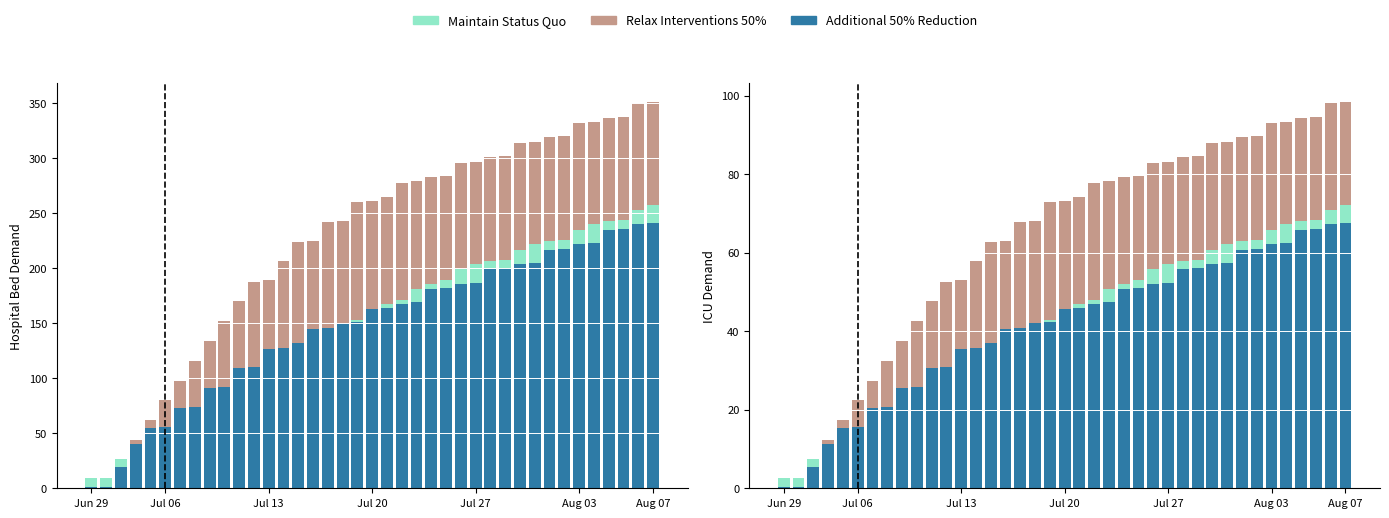

Which category has the lowest value across all series?

Jun 29